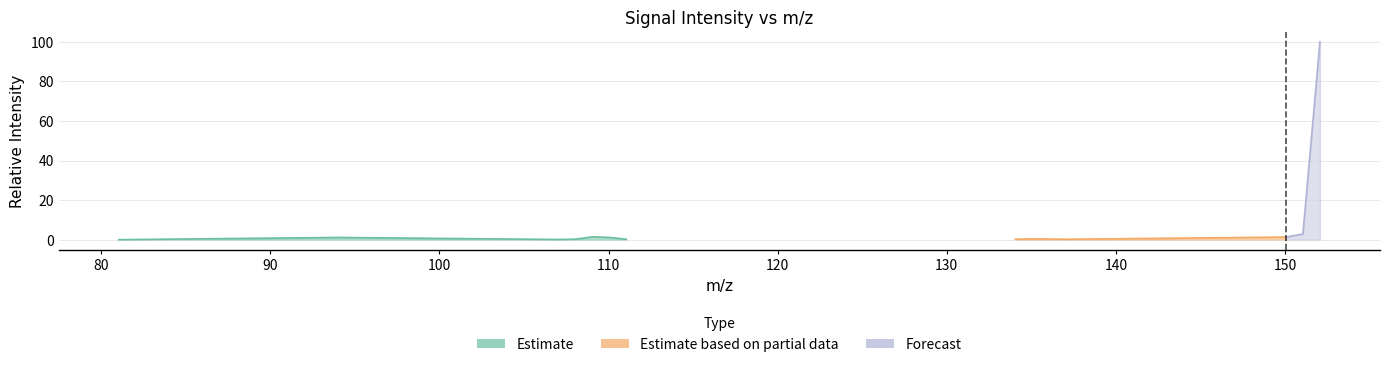

What is the value of the 6th point from the left?

1.1